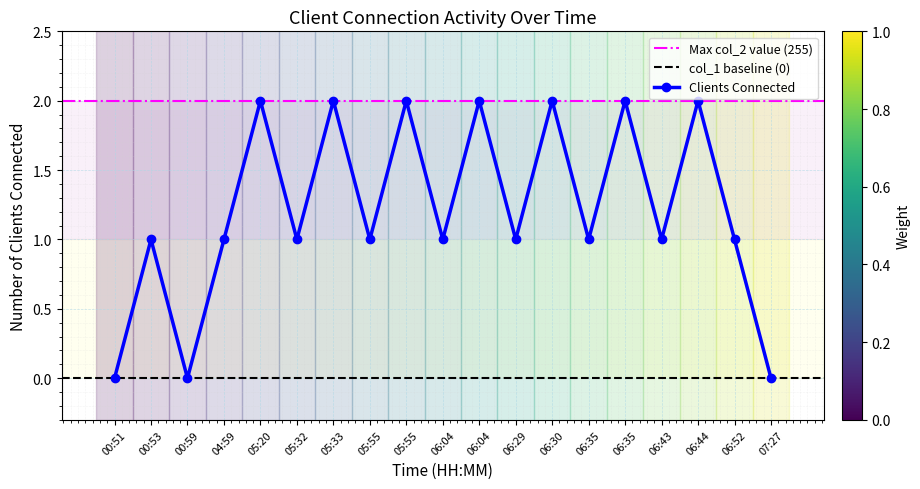

Approximately how many times larger is the value at 00:53 compared to 06:04?

1.0